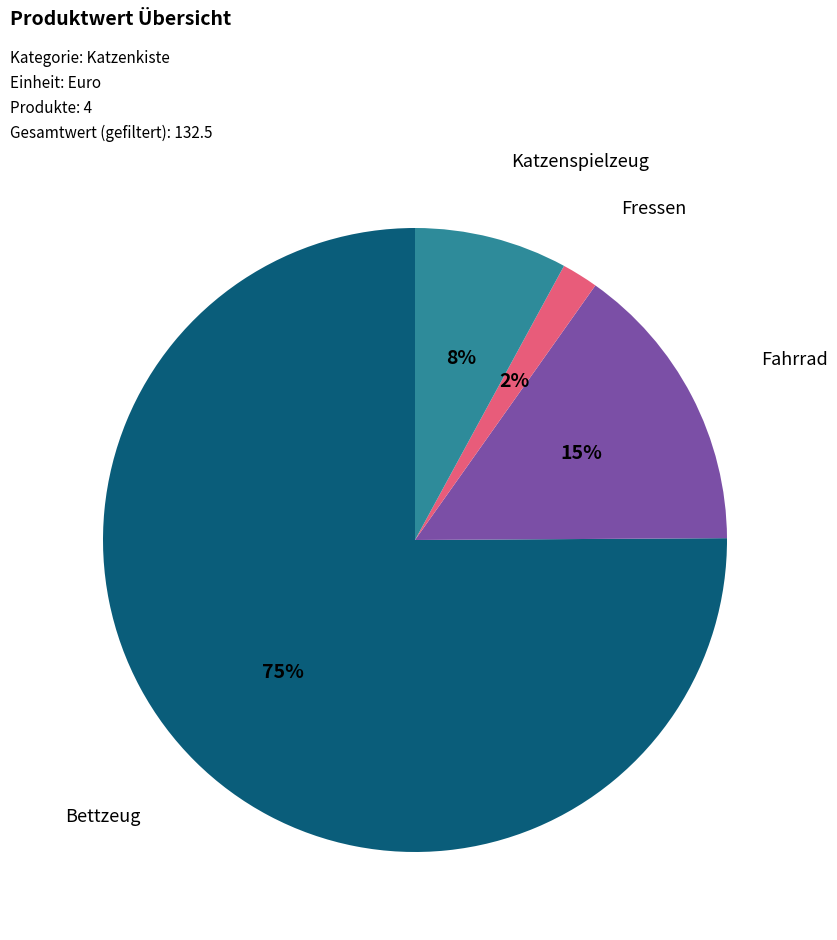

Does any single category account for the majority?

Yes